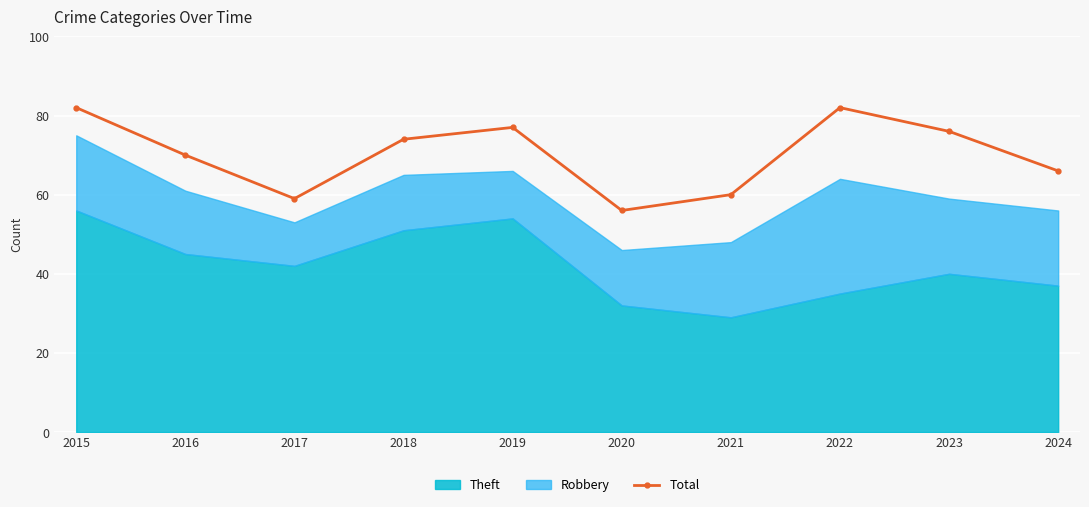

Reading right to left, what are all the values shown in this chart?

2024=66	2023=76	2022=82	2021=60	2020=56	2019=77	2018=74	2017=59	2016=70	2015=82